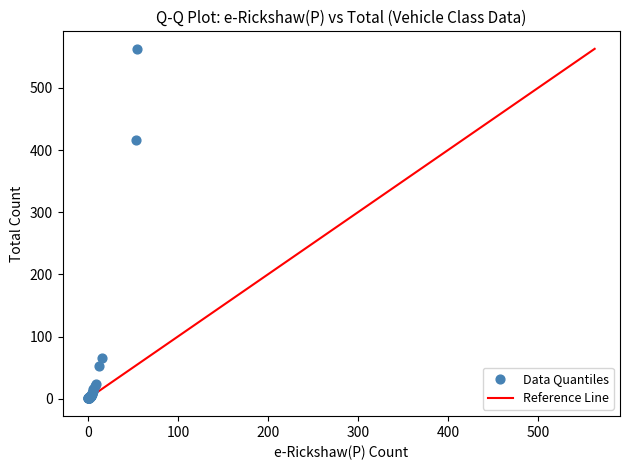

What Y value in the scatter plot is closest to 282?

417